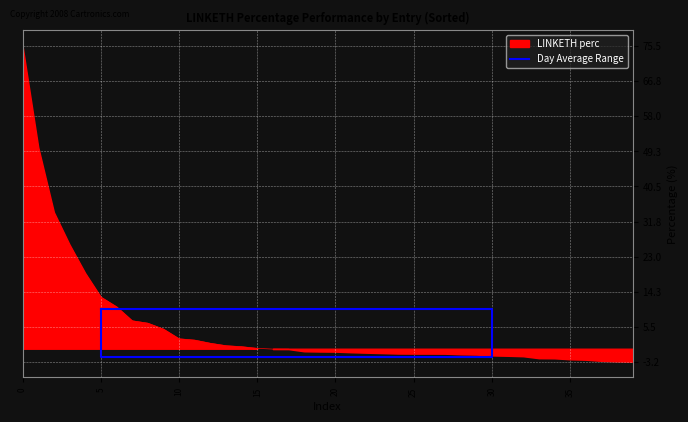

What is the smallest value displayed?

-2